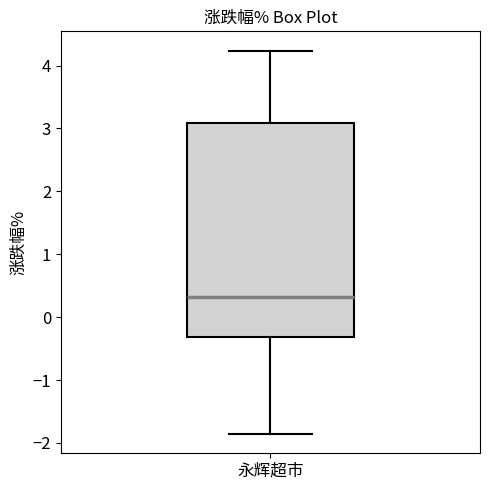

Transcribe this box plot: give where the median line is, the range the box spans, and where the two whiskers end, as read against the y-axis. The values are not printed on the chart, so give them approximately, as read against the axis.

median 0.3, box -0.3 to 3.1, whiskers -1.9 to 4.2